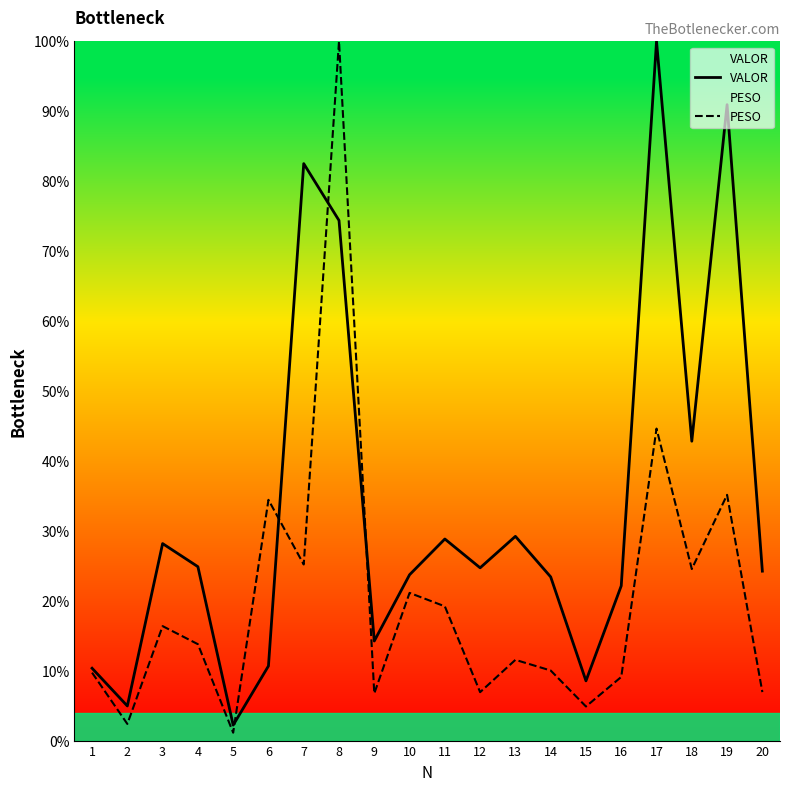

True or false: VALOR has a value of 59.0 at 18.

False